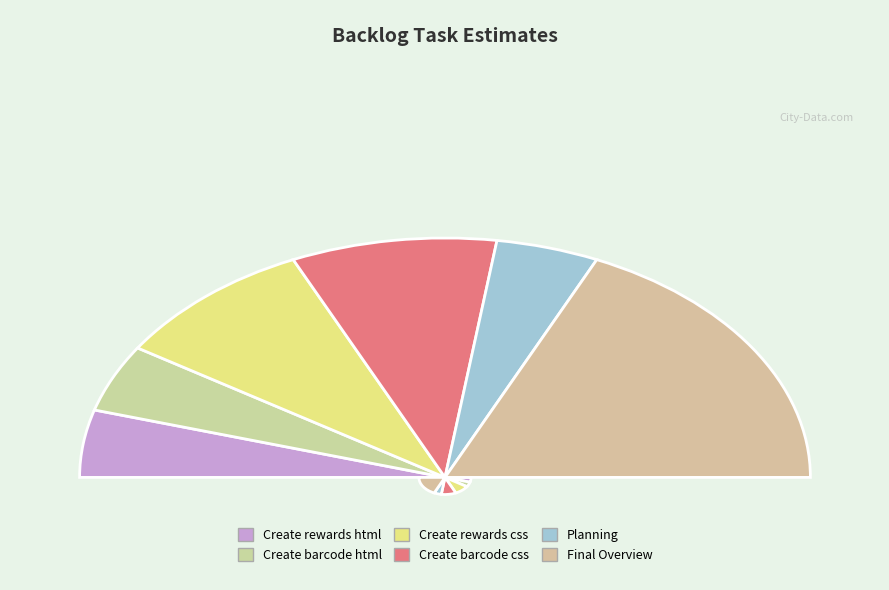

What is the ratio of the value at Create barcode html to the value at Planning?

1.0